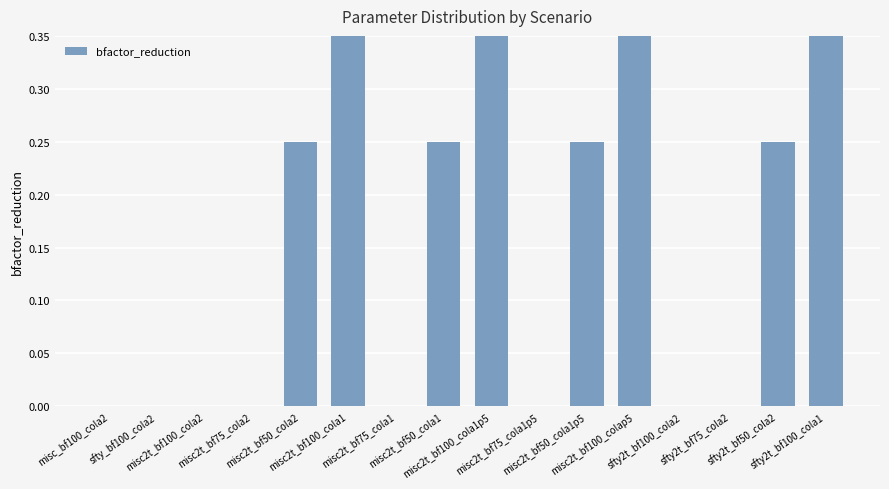

Read the value at misc2t_bf100_cola1p5.

0.5